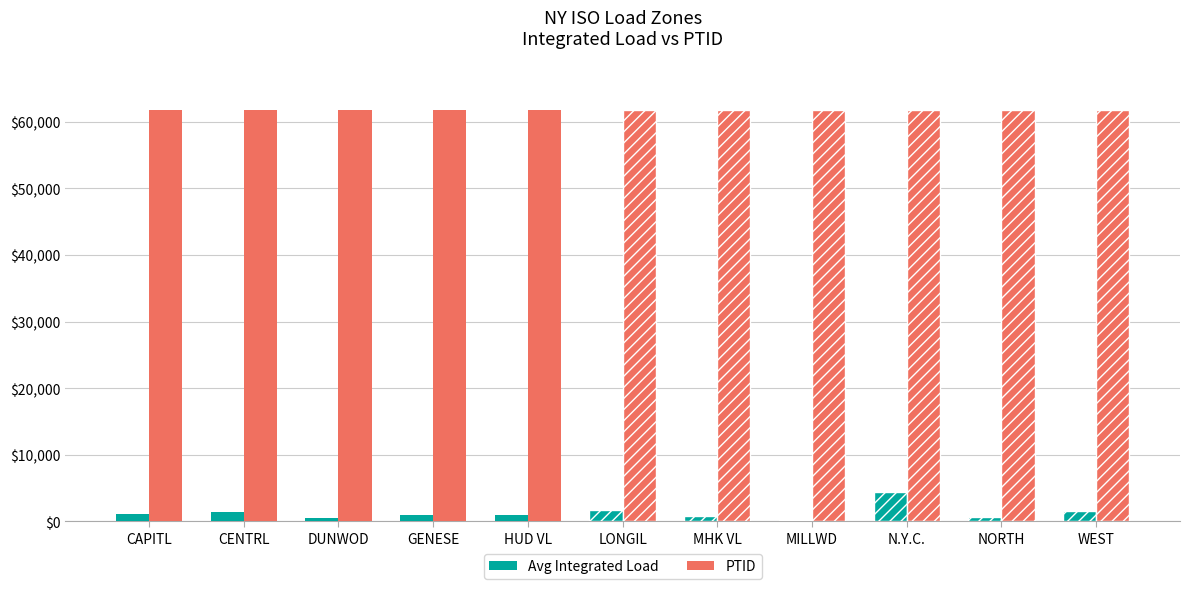

Read the Avg Integrated Load value at LONGIL.

1723.3